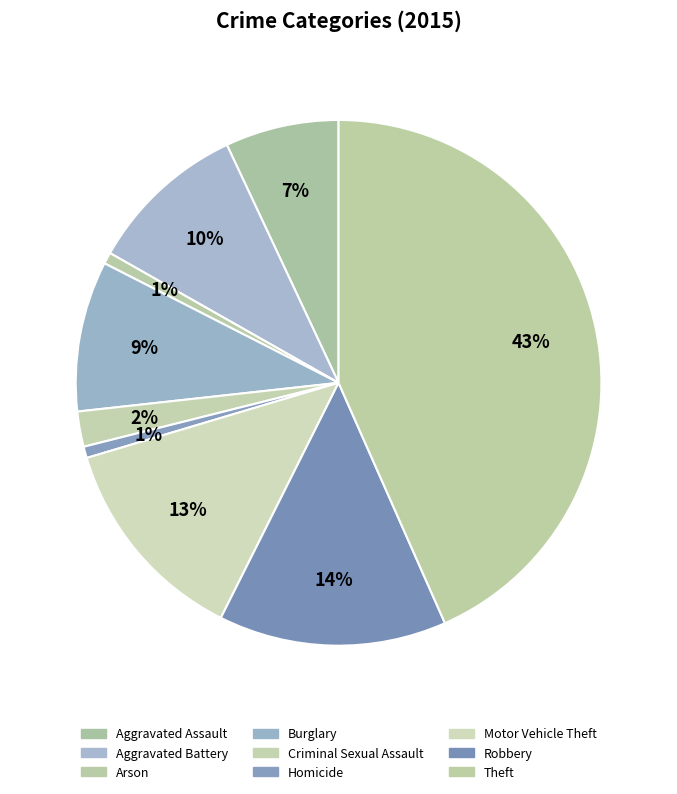

How many segments does this pie chart have?

9